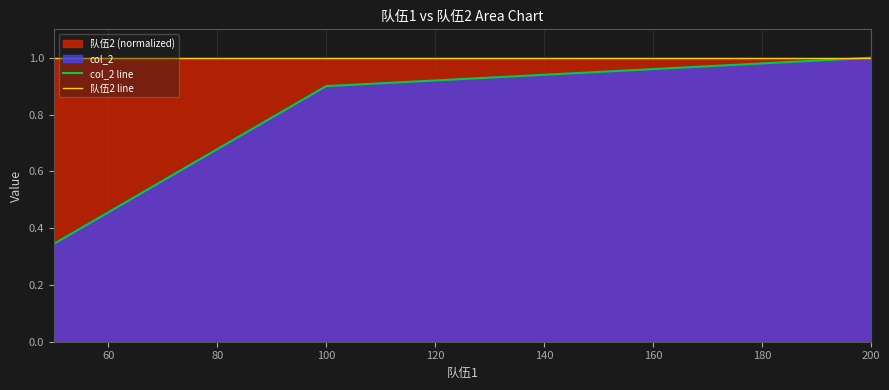

At how many categories does at least one series exceed 0?

31